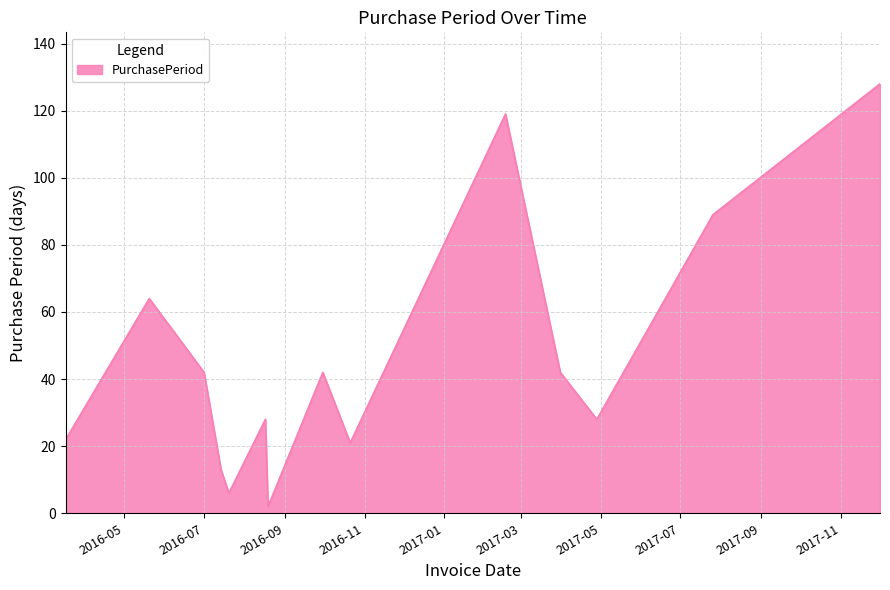

What is the maximum value shown in the chart?

128